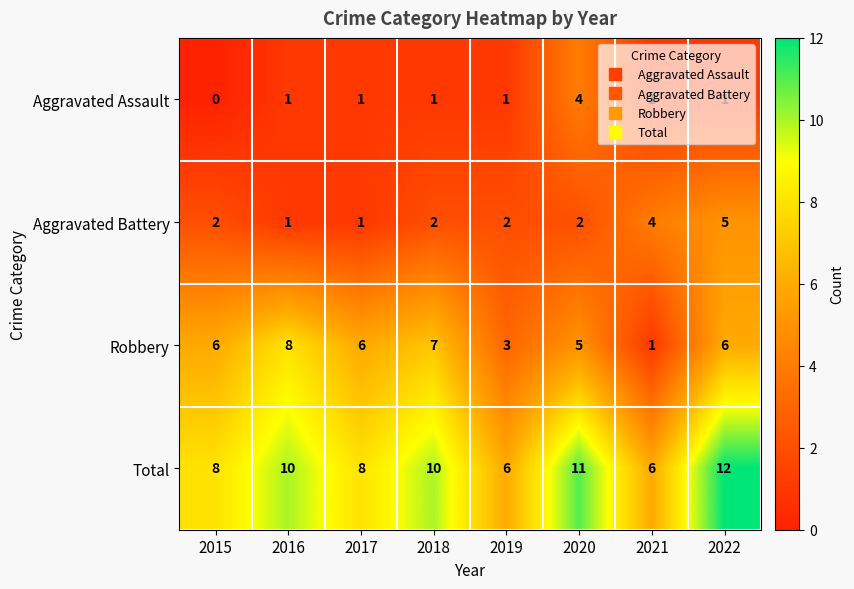

What is the total value across all series at 2016?

20